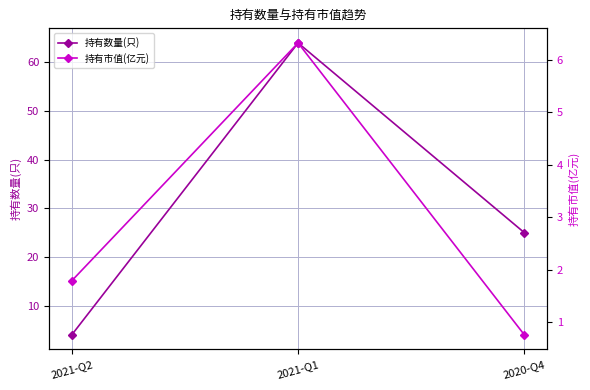

What position from the left is 2021-Q1?

2